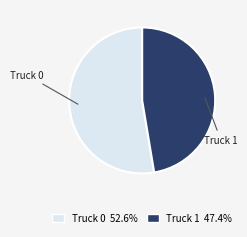

True or false: Truck 0 accounts for 45% of the total.

False